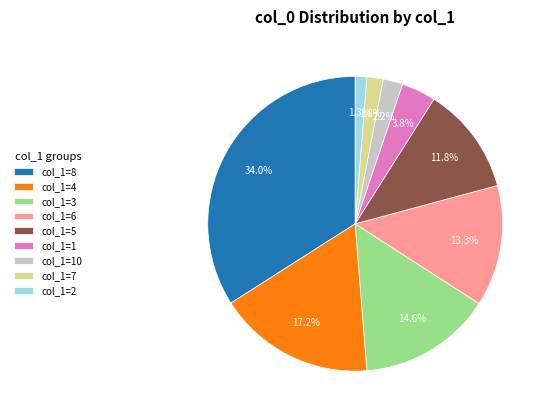

Is the sum of col_1=3 and col_1=5 greater than half?

No